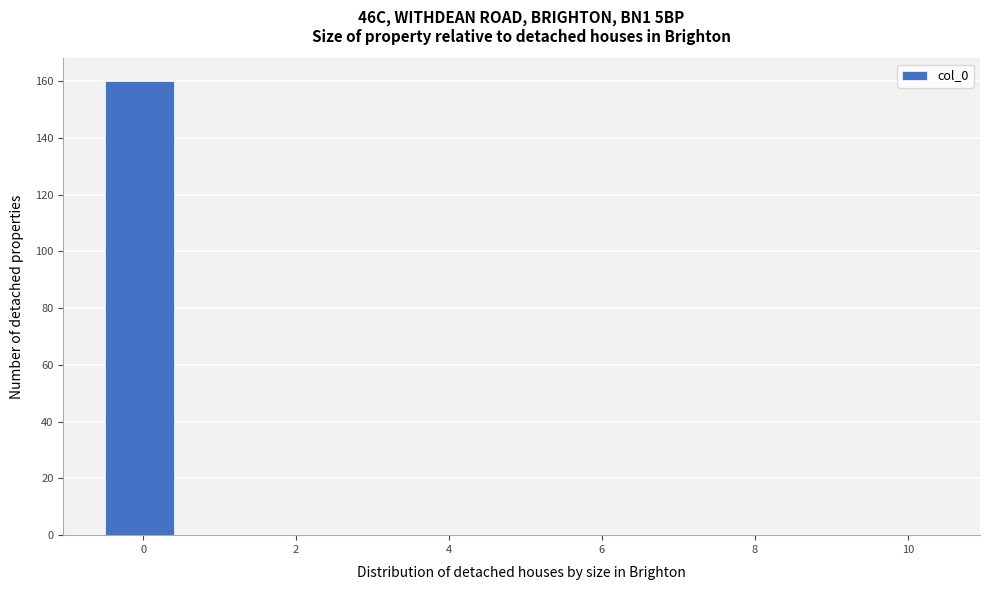

Which range on the x-axis has the tallest bar?

-0.5 to 0.5